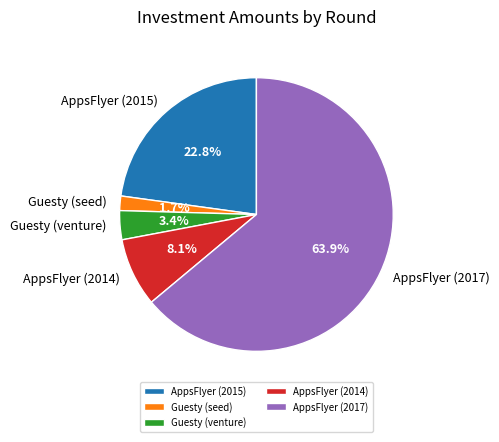

What percentage do Guesty (venture) and AppsFlyer (2014) together represent?

11.5%